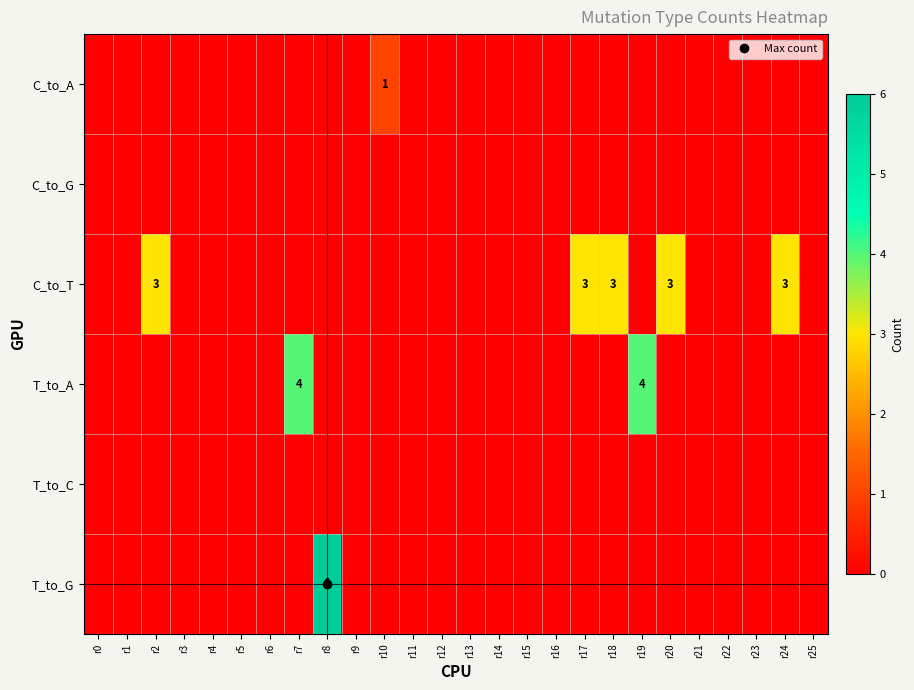

List the series in order of their peak value, highest first.

T_to_G, T_to_A, C_to_T, C_to_A, C_to_G, T_to_C